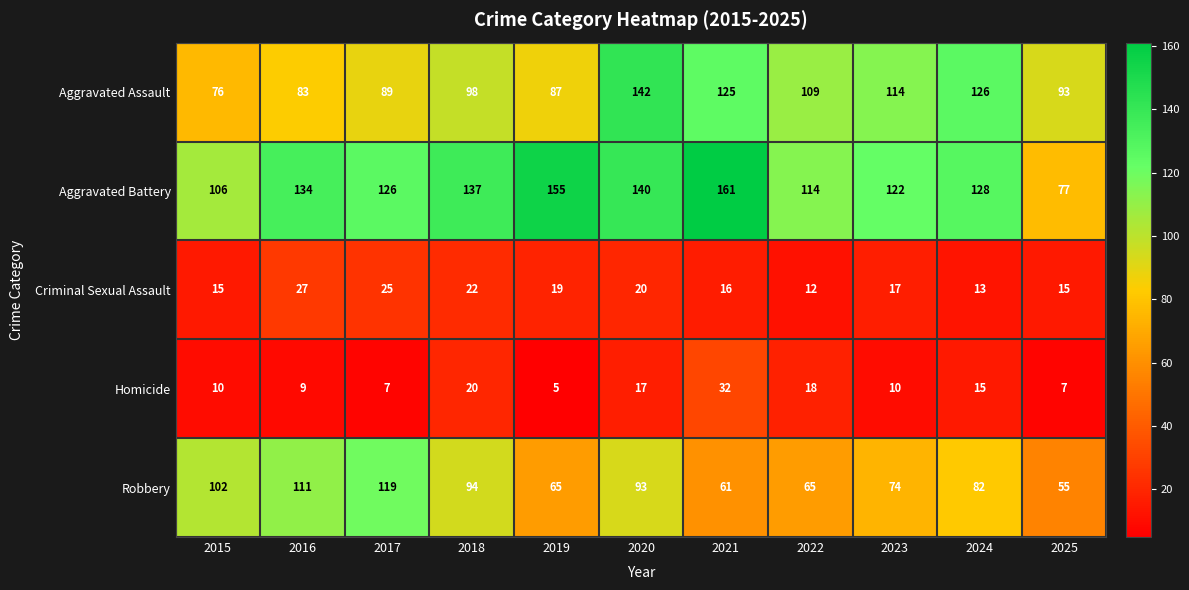

What is the total value across all series at 2025?

247